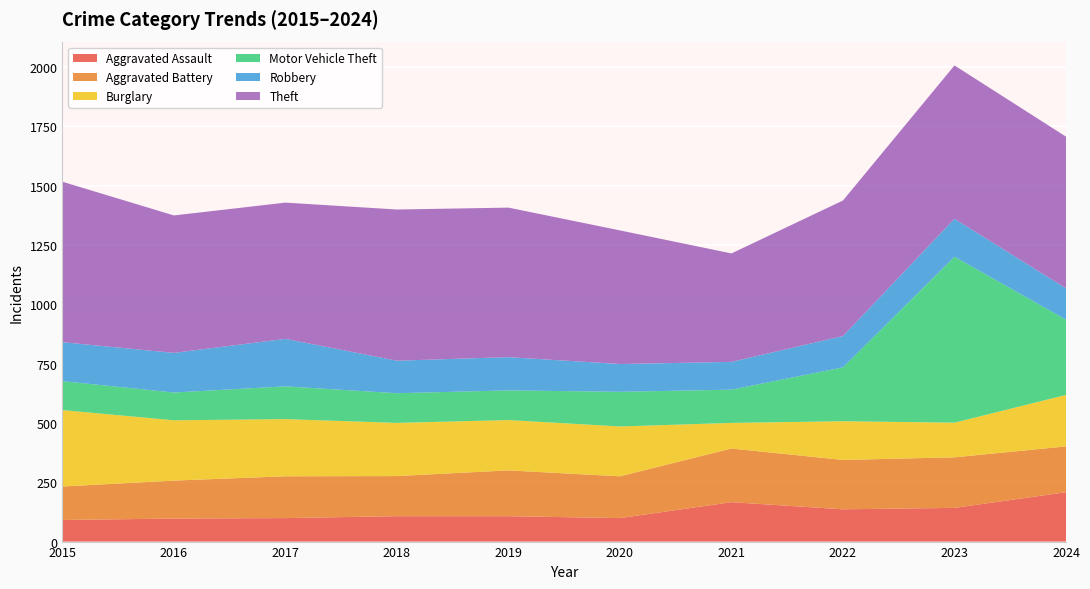

Reading left to right, what are all the values shown in this chart?

Aggravated Assault: 91	97	99	107	107	99	166	136	142	208
Aggravated Battery: 141	160	176	169	193	176	226	208	213	193
Burglary: 322	254	241	224	212	210	108	163	146	217
Motor Vehicle Theft: 122	117	138	125	125	146	140	227	699	317
Robbery: 164	167	200	137	140	117	117	132	160	132
Theft: 676	579	574	637	630	563	457	571	646	639